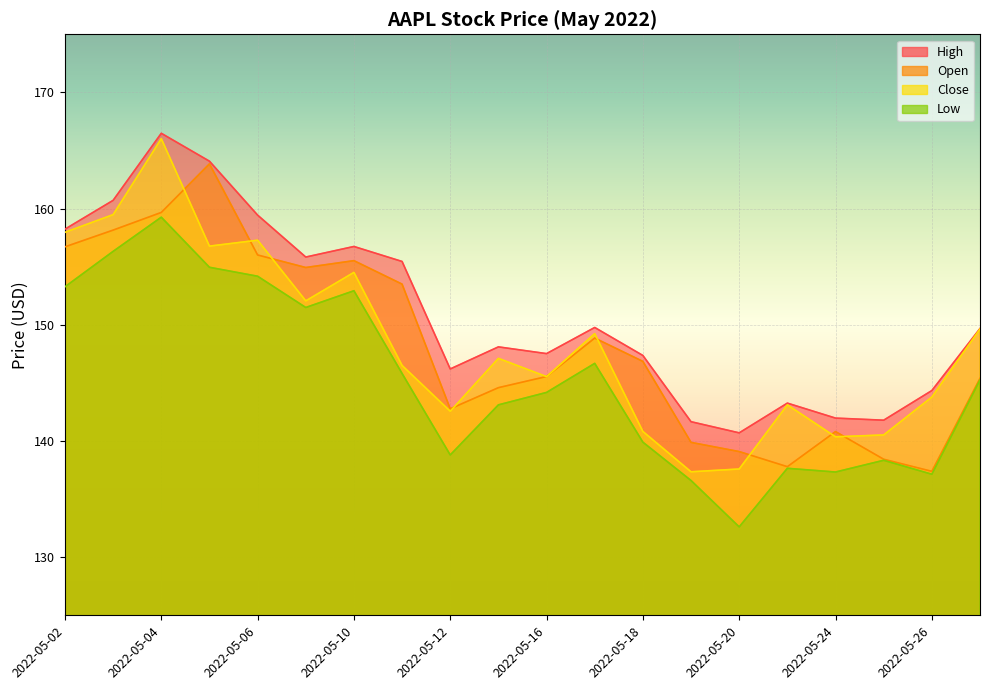

True or false: Low and Open cross at least once.

False